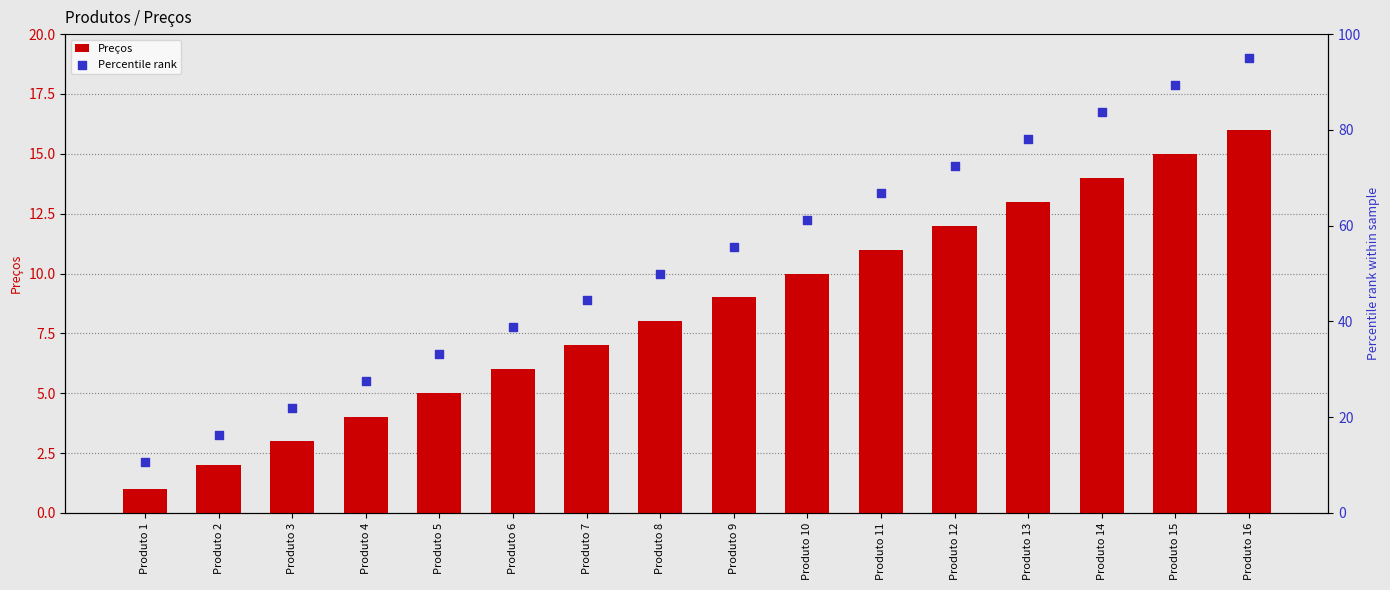

At how many categories does at least one series exceed 38?

11